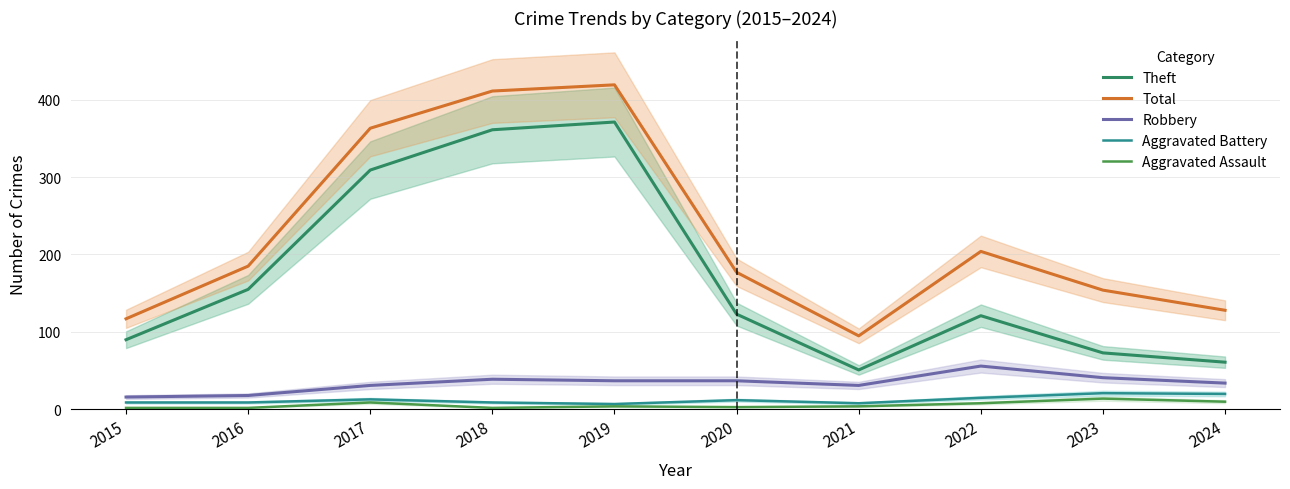

List the labels in order of Theft value, largest first.

2019, 2018, 2017, 2016, 2020, 2022, 2015, 2023, 2024, 2021